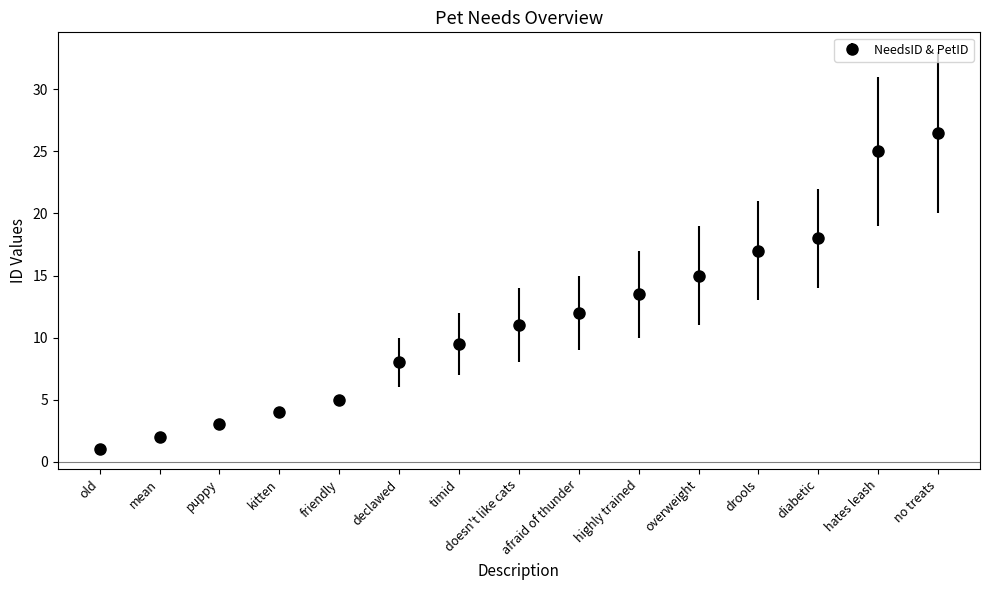

True or false: the data shows 43.0 at hates leash.

False